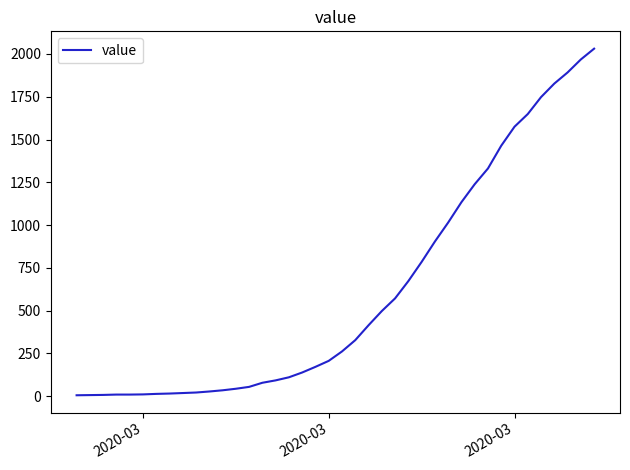

What is the greatest value displayed?

2031